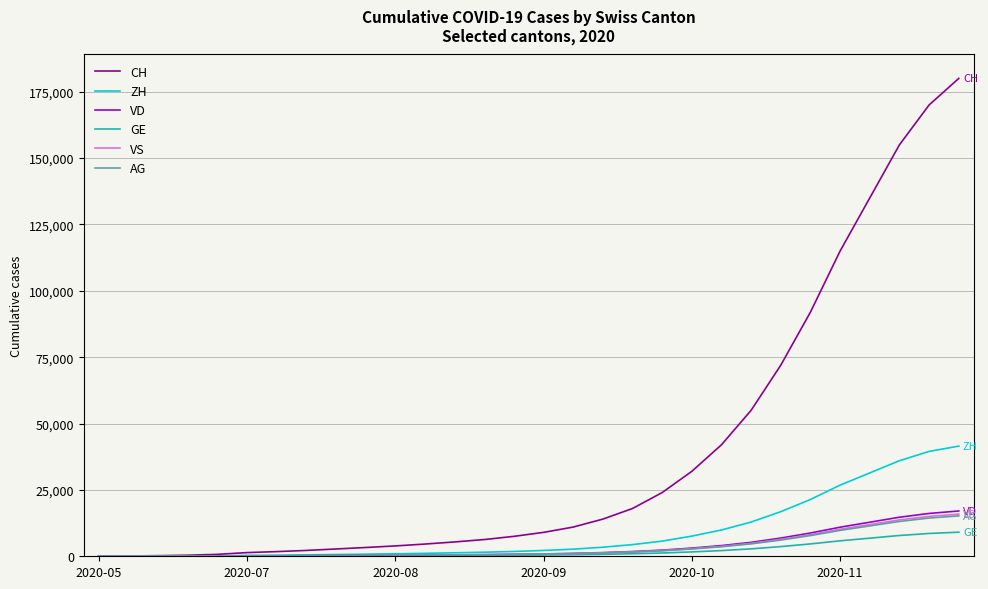

What is the difference between the second highest and second lowest values in the ZH series?

39477